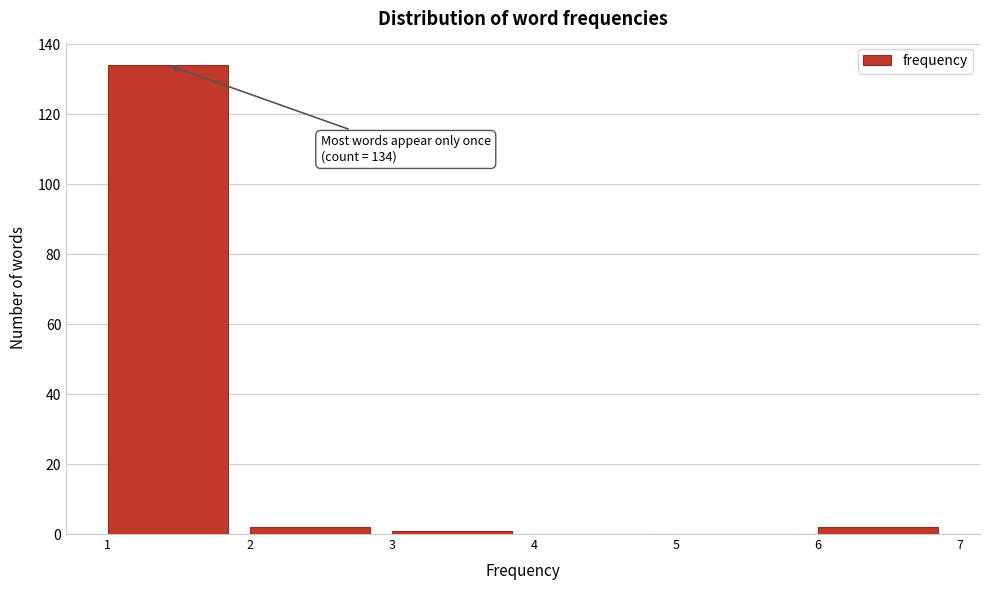

Which range on the x-axis has the tallest bar?

1 to 2